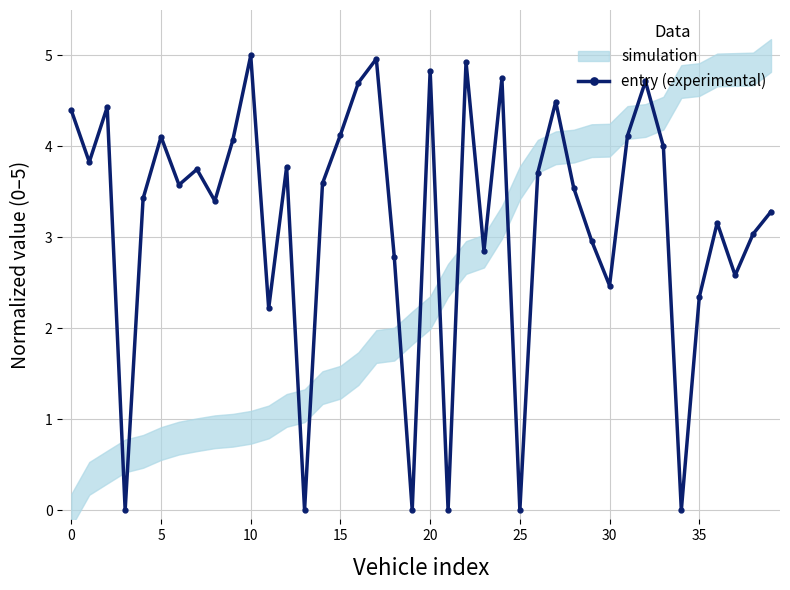

What is the highest value of the entry (experimental) series?

5.0